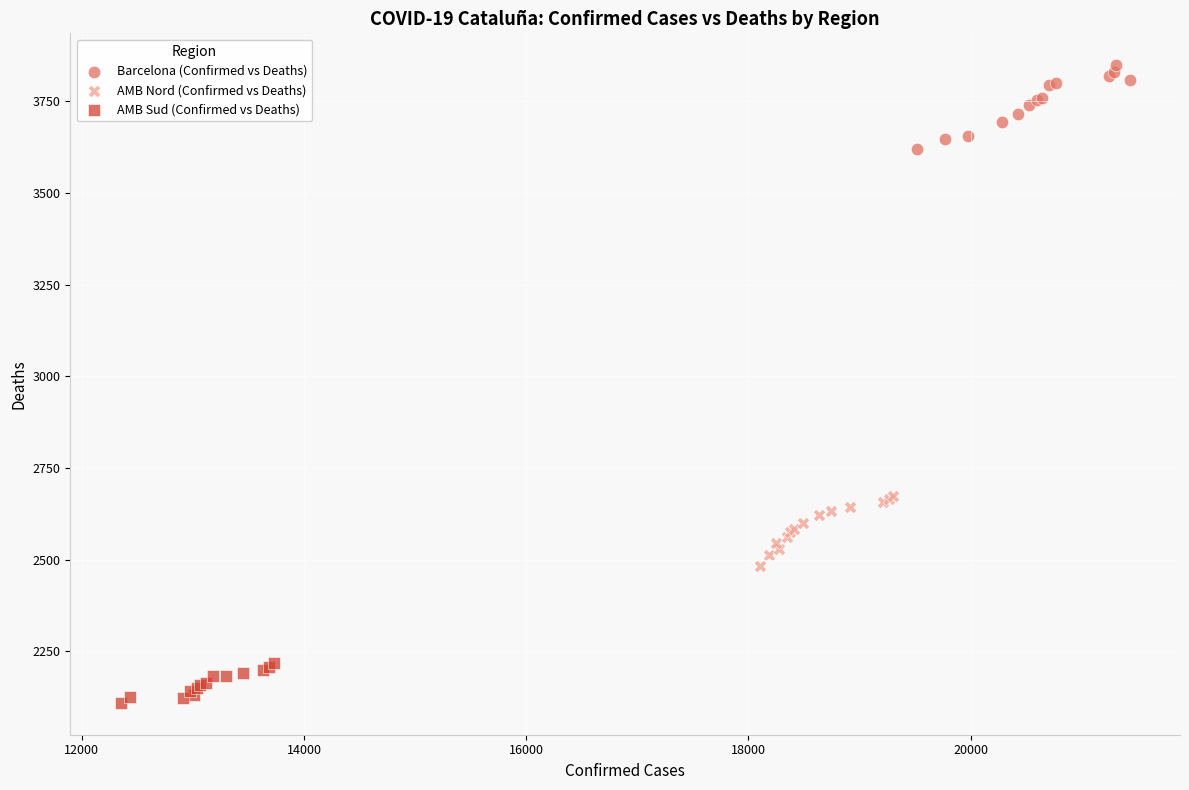

Which series contains the highest Y value?

Barcelona (Confirmed vs Deaths)